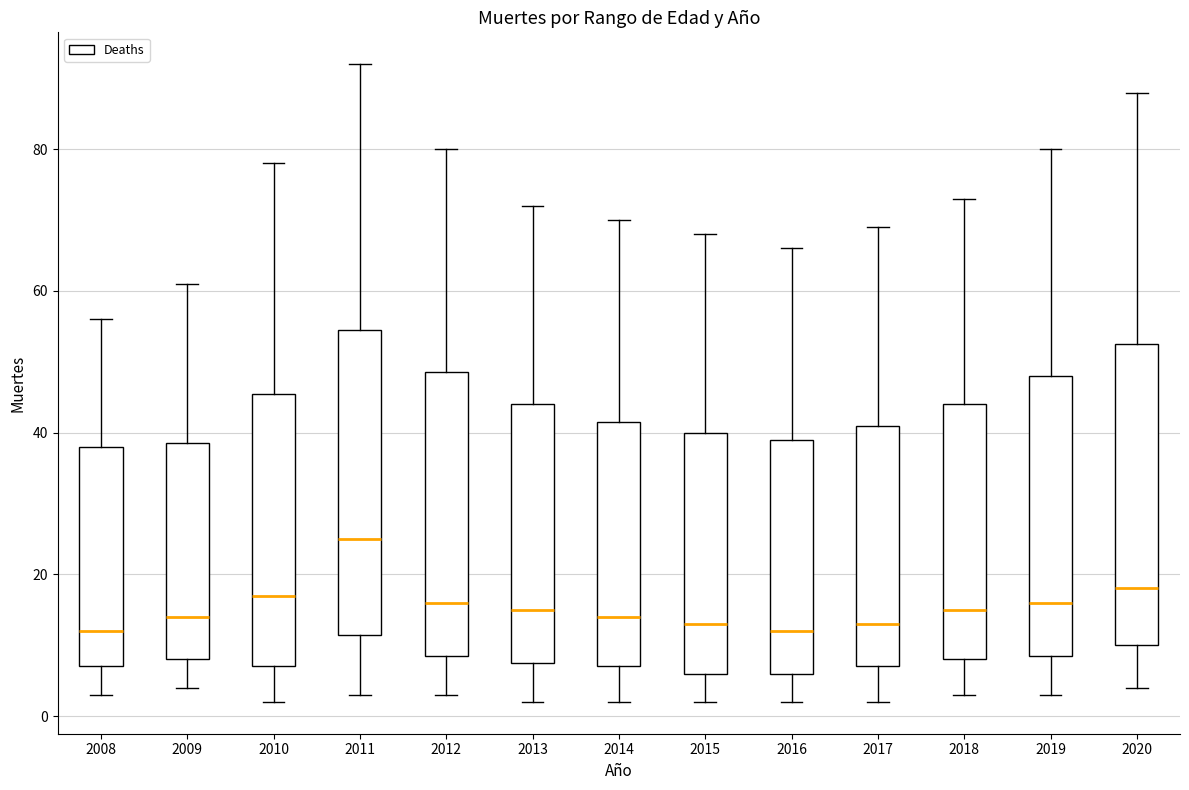

Where is the upper edge of the box at x = 2009 on the y-axis? The values are not printed on the chart, so give them approximately, as read against the axis.

38